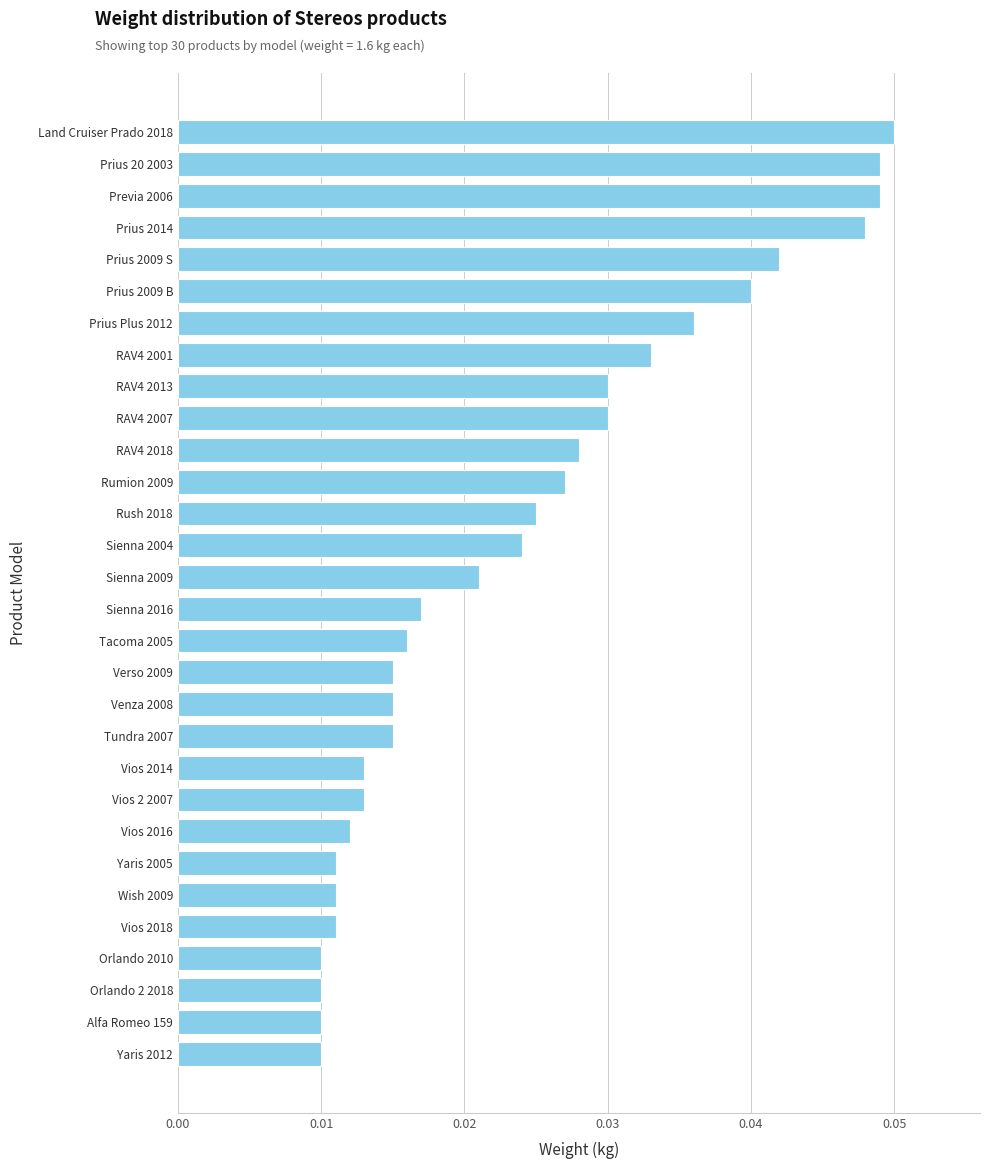

Which has a higher value, Prius 2014 or Vios 2 2007?

Prius 2014